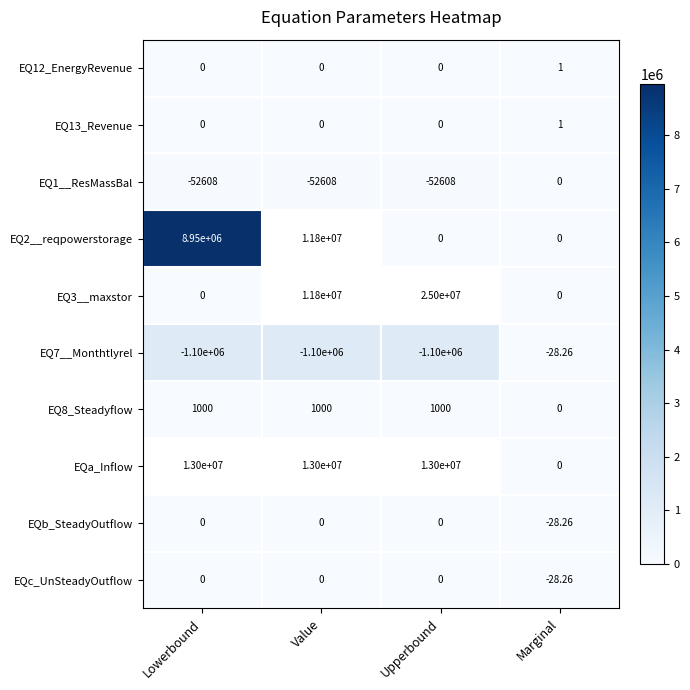

The value of EQ12_EnergyRevenue at Upperbound is 0.0. True or false?

True